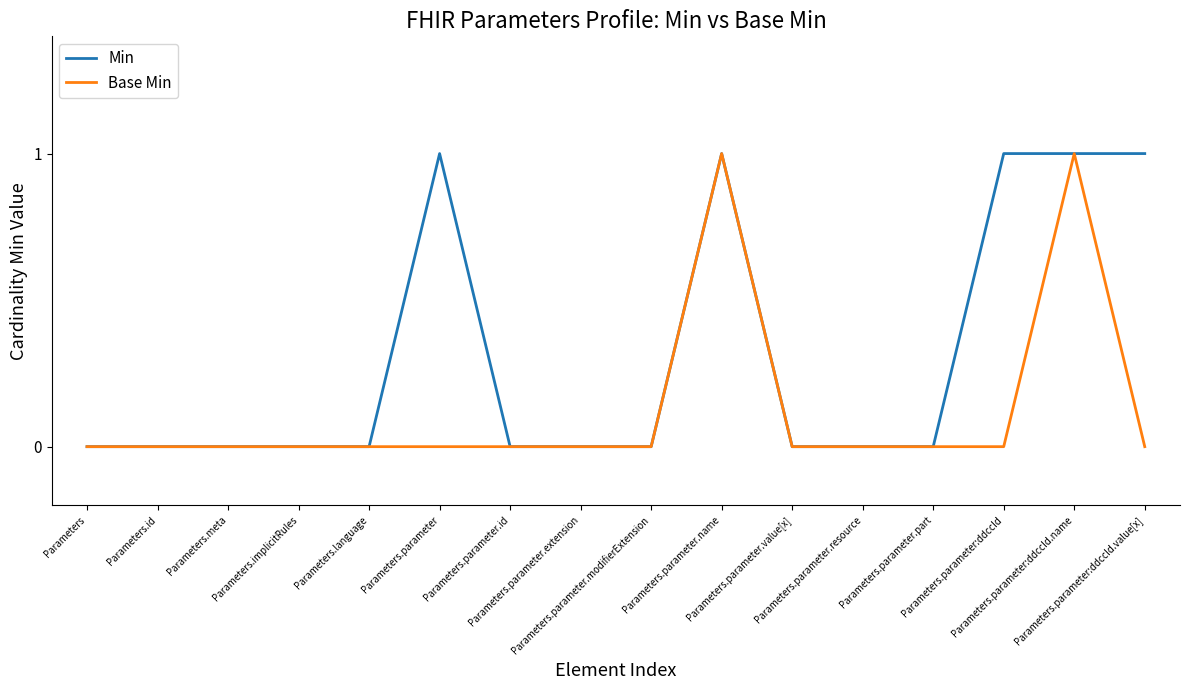

How many lines are shown in the chart?

2